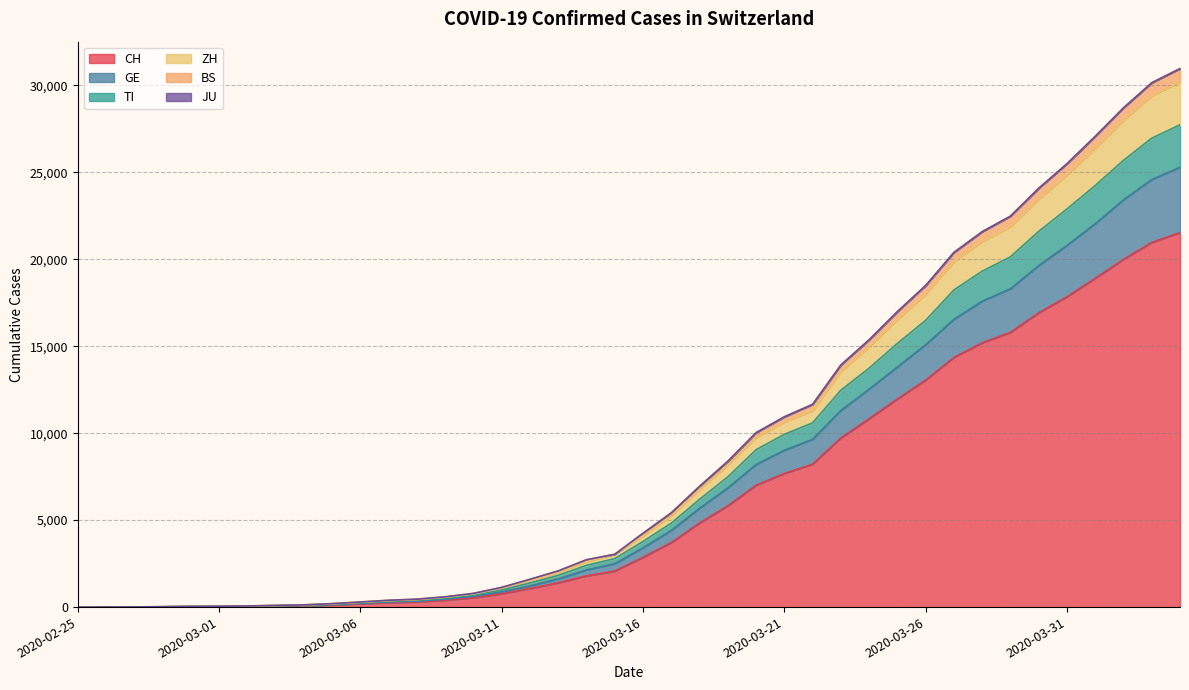

What is the label of the 5th point from the right?

2020-03-31